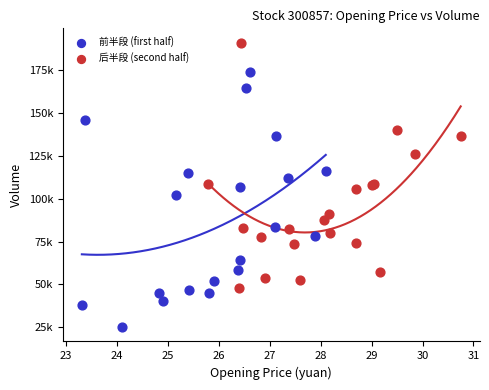

What are all the series names shown in the legend?

前半段 (first half), 后半段 (second half)